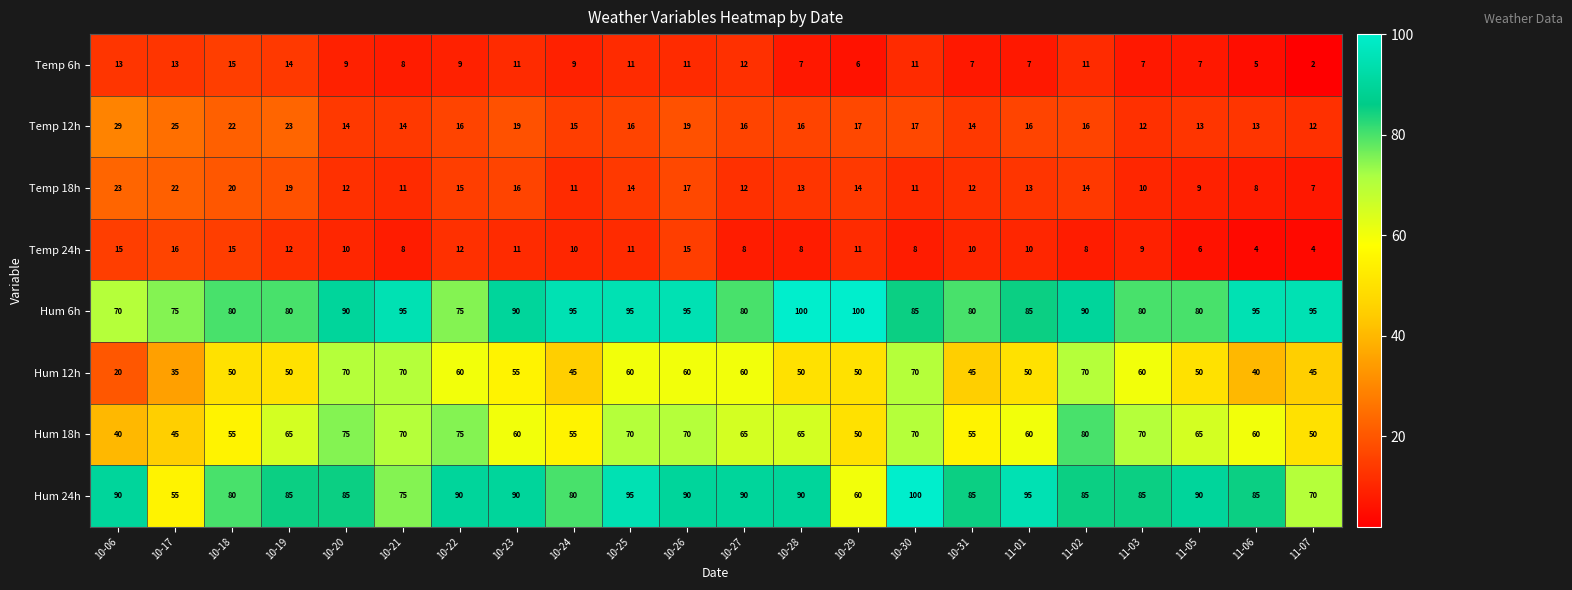

How many series are shown in this chart?

8